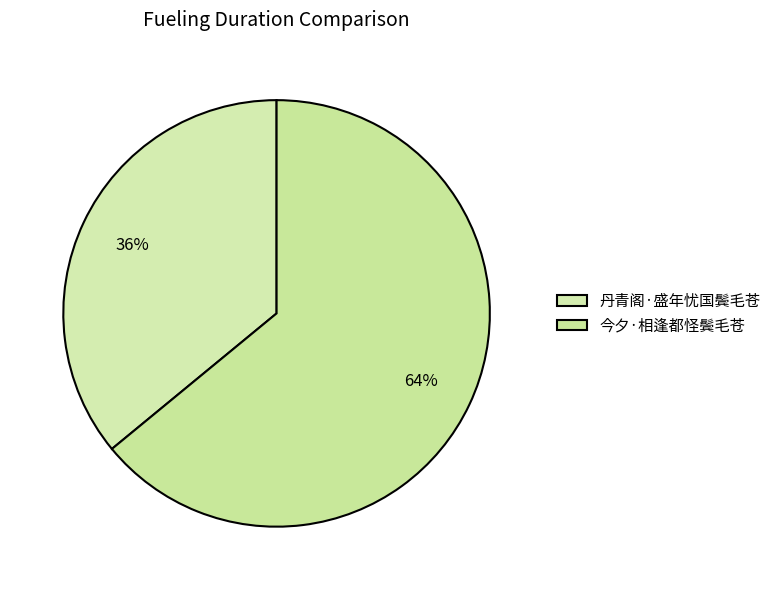

Is there a majority slice in this chart?

Yes